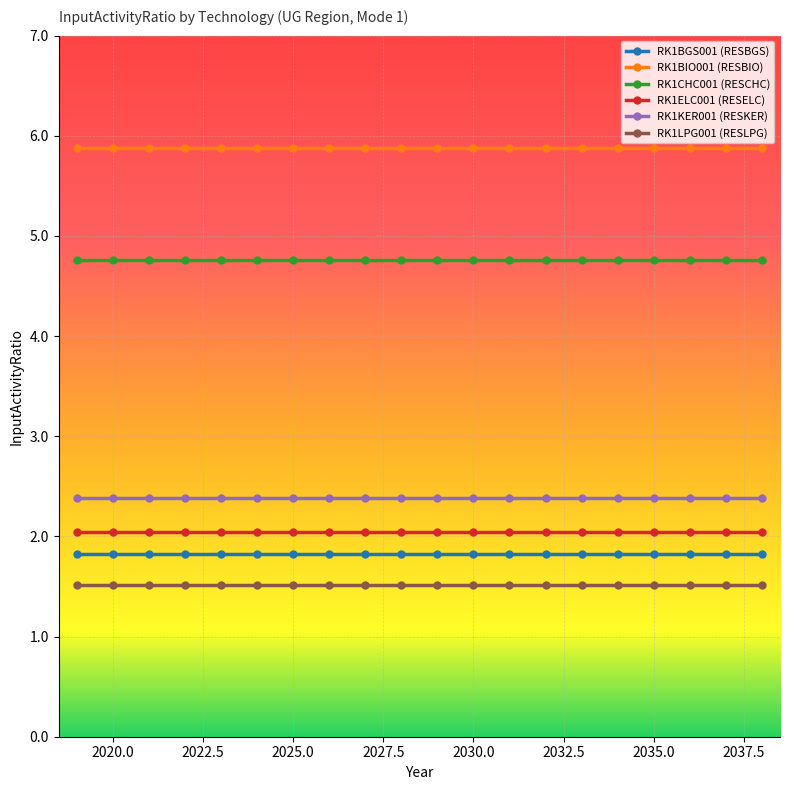

What are all the series names shown in the legend?

RK1BGS001 (RESBGS), RK1BIO001 (RESBIO), RK1CHC001 (RESCHC), RK1ELC001 (RESELC), RK1KER001 (RESKER), RK1LPG001 (RESLPG)